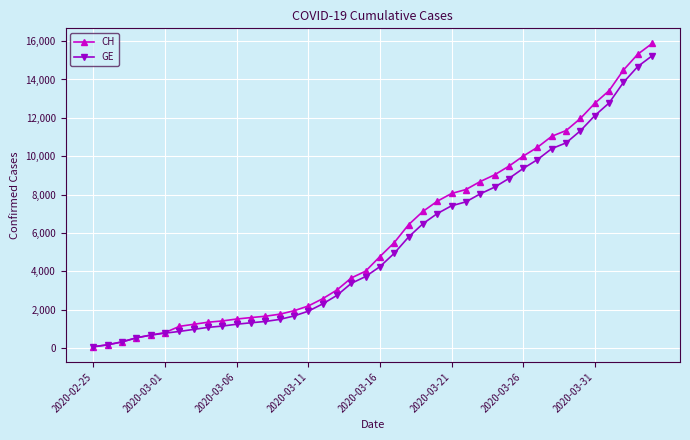

Rank the series by their average value, from lowest to highest.

GE, CH